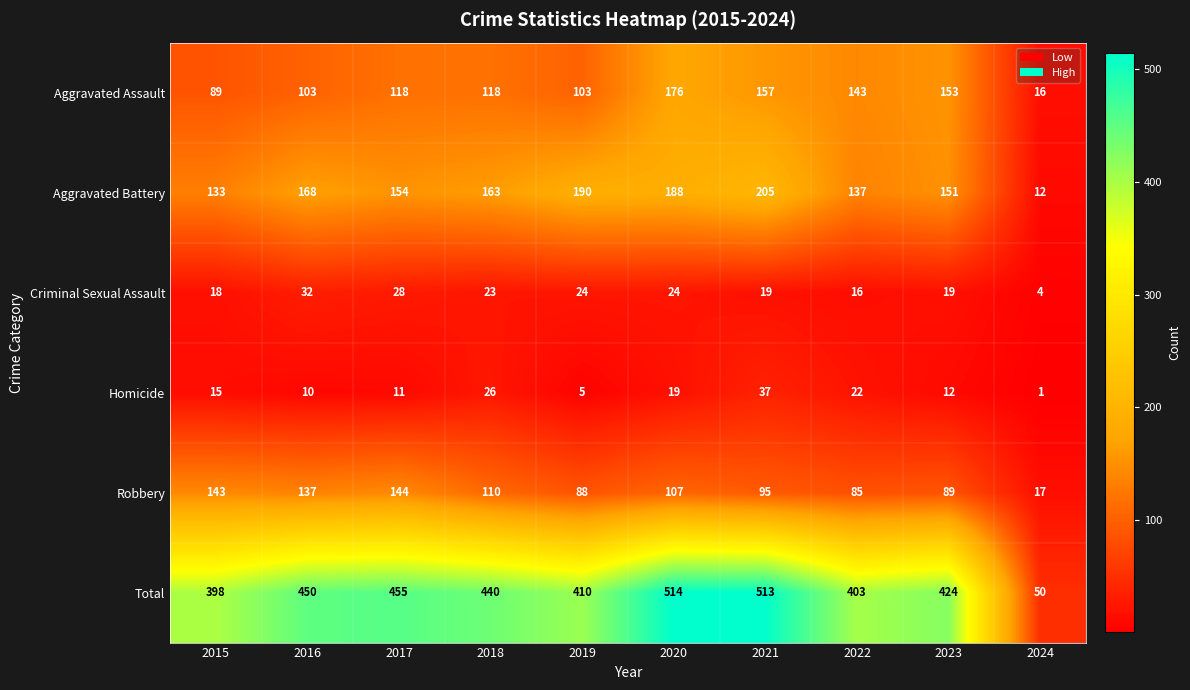

True or false: Robbery has a value of 85 at 2022.

True